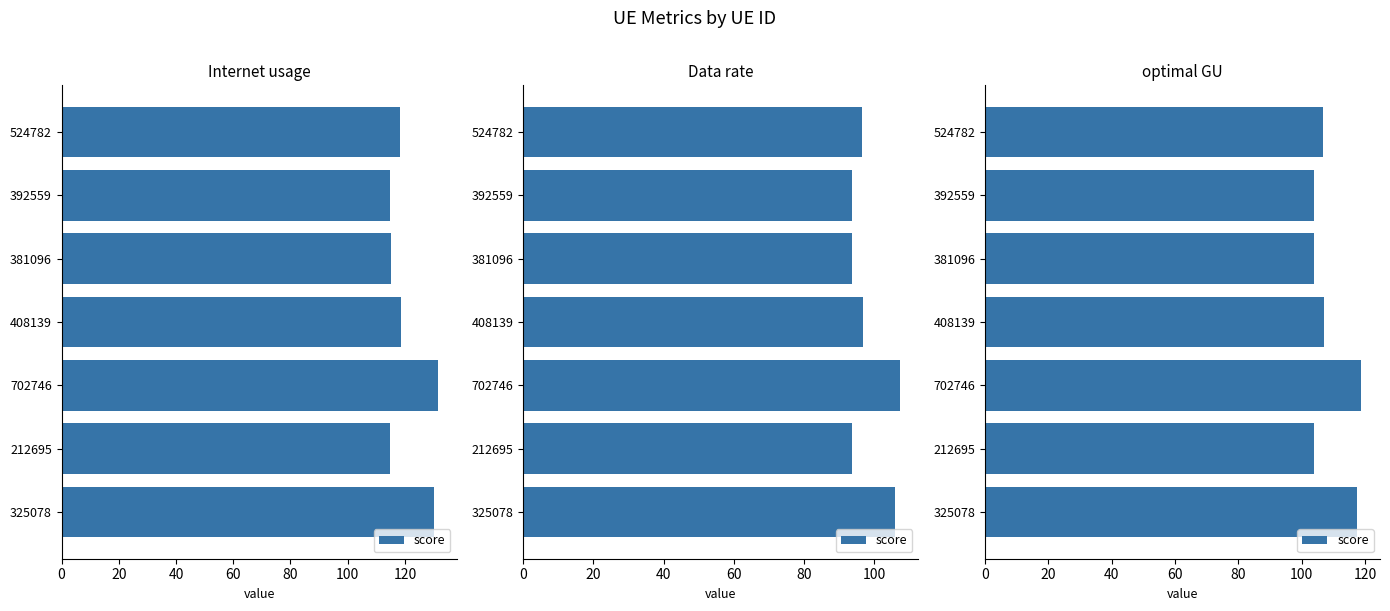

The chart shows a value of 173.8 at 212695. True or false?

False